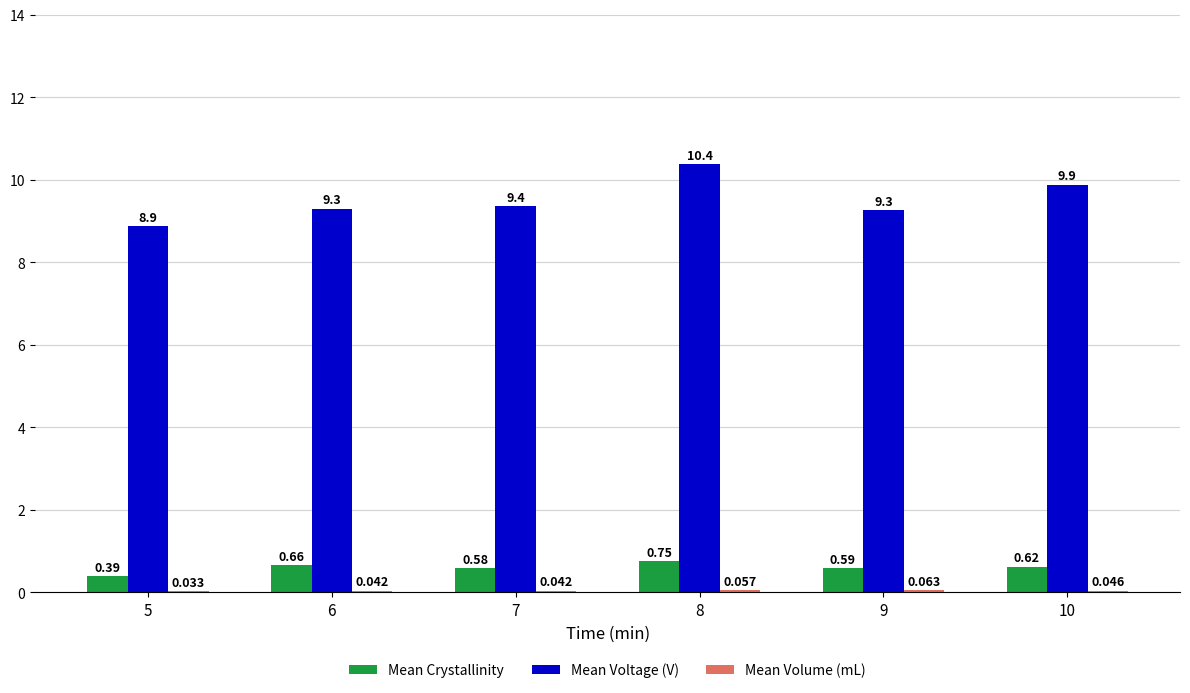

Which series has the largest total across all categories?

Mean Voltage (V)